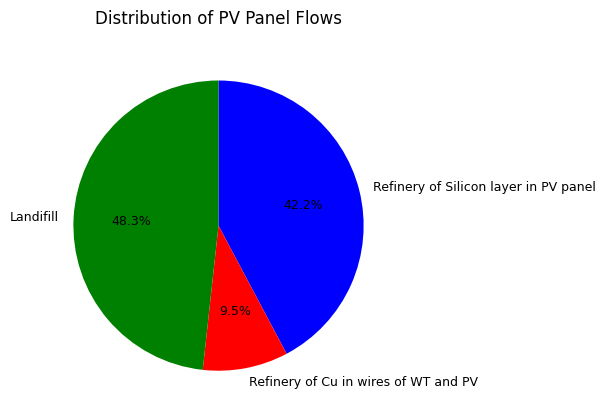

The Refinery of Silicon layer in PV panel slice represents 33% of the pie. True or false?

False